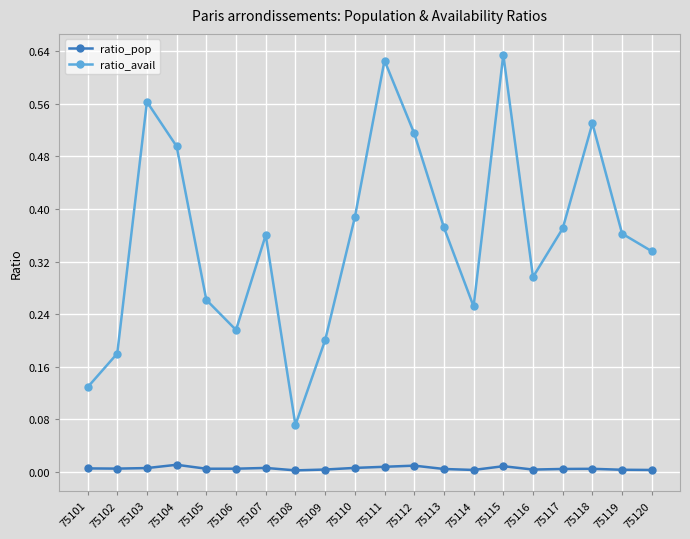

List the series in order of their overall mean, highest first.

ratio_avail, ratio_pop